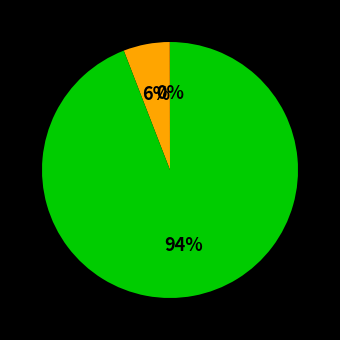

To the nearest percent, what is the average slice percentage?

33%